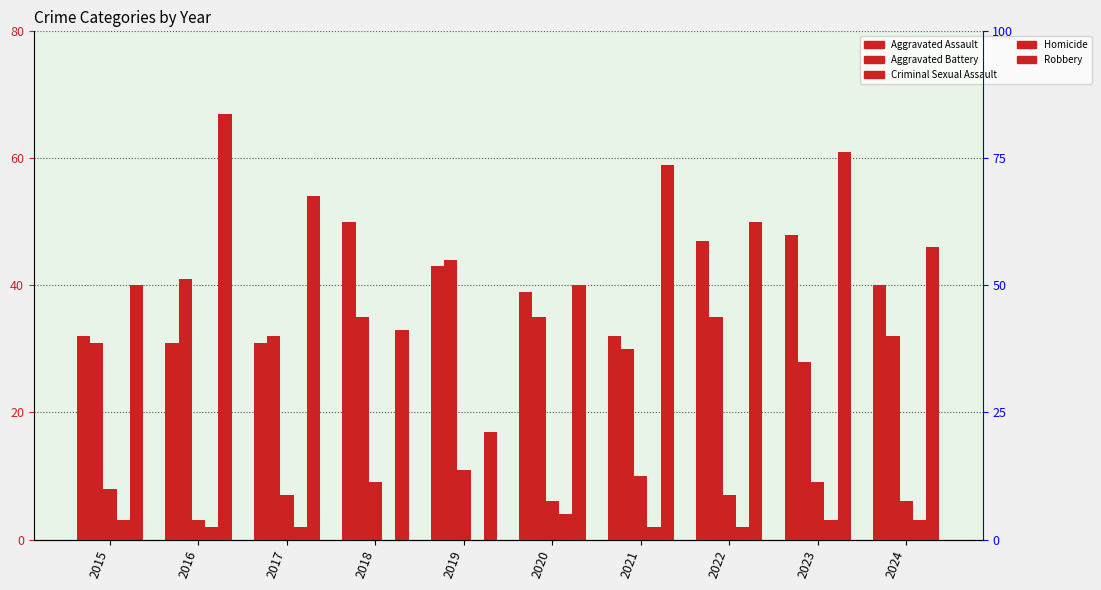

Is it true that Robbery equals 66 at 2015?

False